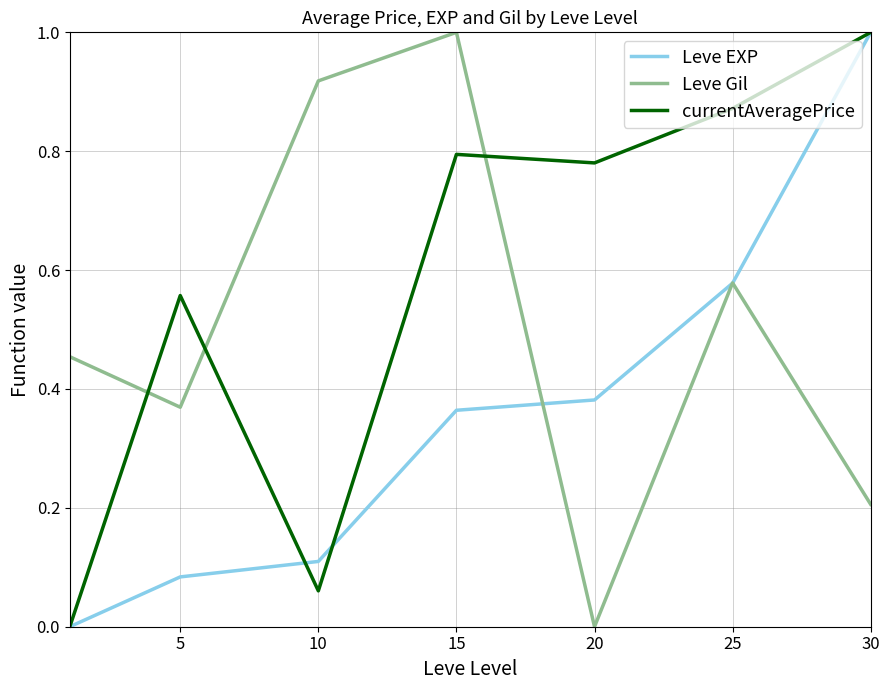

Which series has the largest total across all categories?

currentAveragePrice